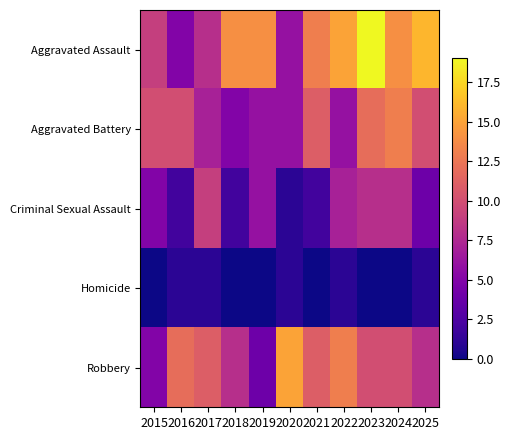

Which series has the largest range (max minus min)?

Aggravated Assault